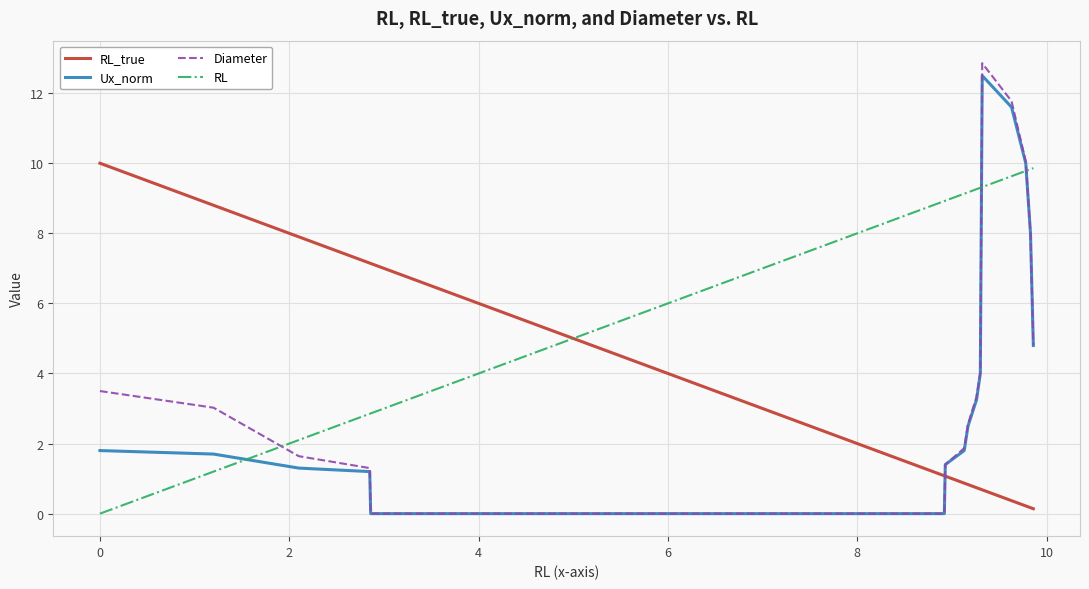

Is this an area chart (filled region under the line)?

No